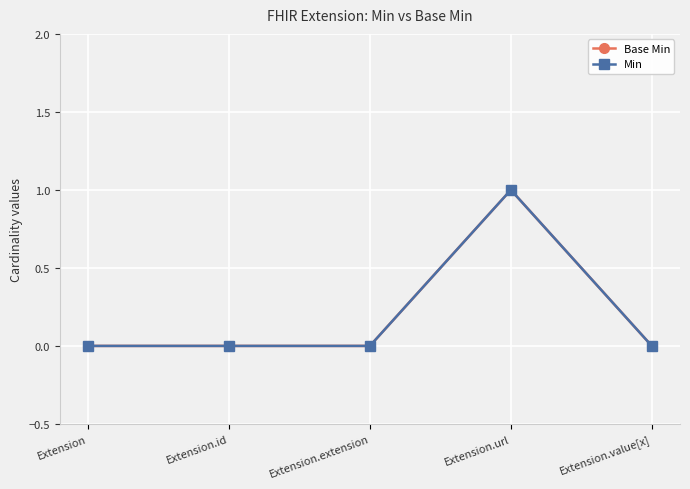

Is the value of Min at Extension.url greater than the value of Base Min at Extension.value[x]?

Yes